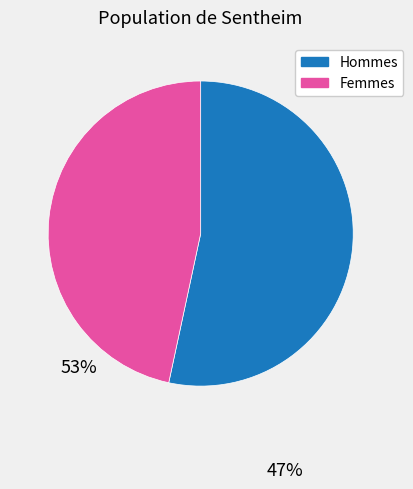

The Hommes slice represents 53% of the pie. True or false?

True